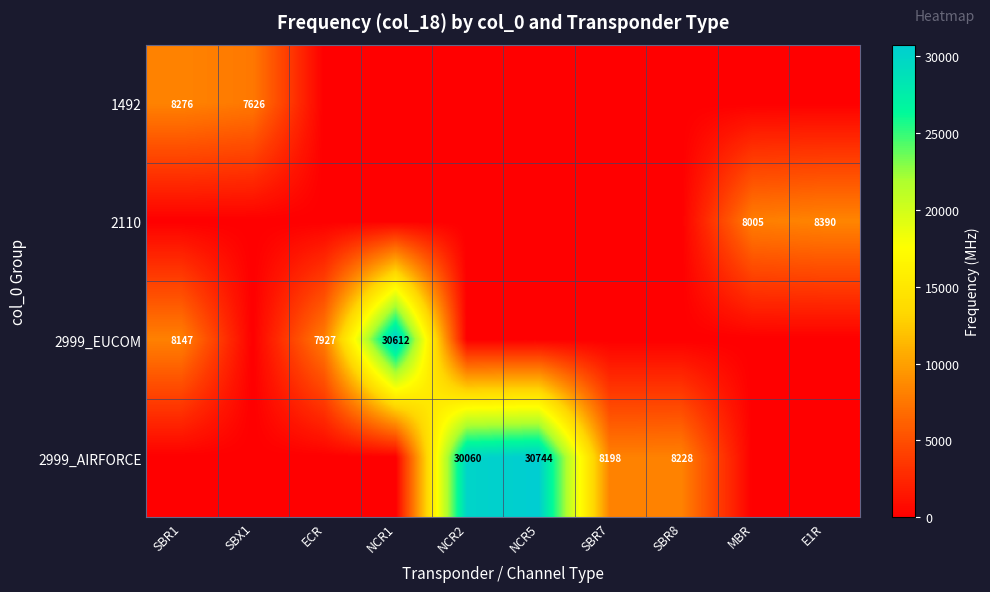

Rank the series by their maximum value, from highest to lowest.

2999_AIRFORCE, 2999_EUCOM, 2110, 1492